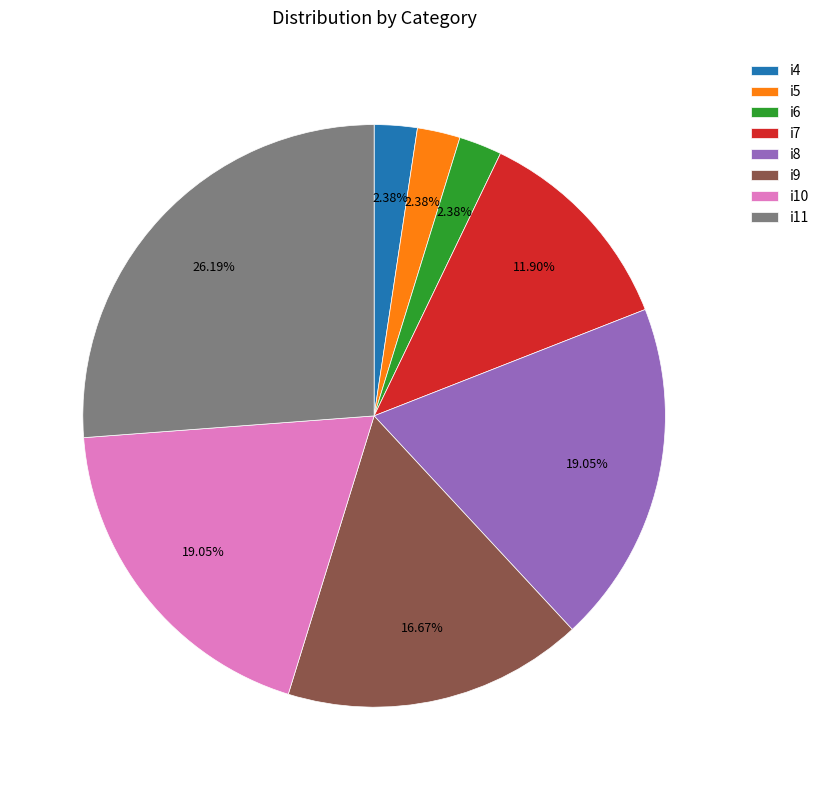

The i8 slice represents 7% of the pie. True or false?

False